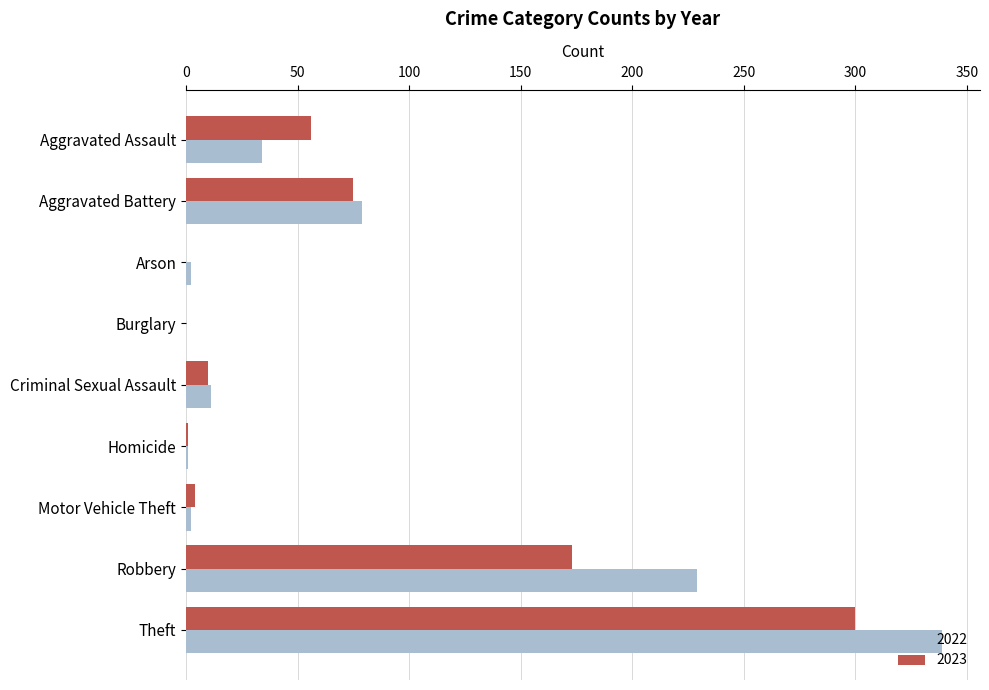

What is the maximum value shown in the chart?

339